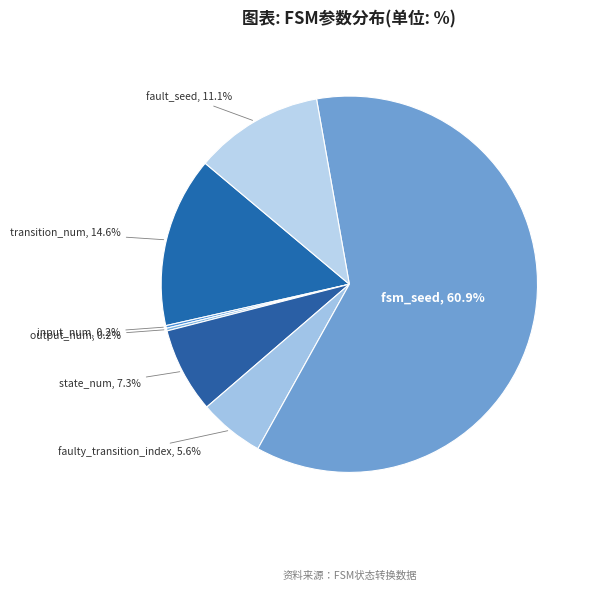

Which has a higher value, transition_num, 14.6% or fault_seed, 11.1%?

transition_num, 14.6%